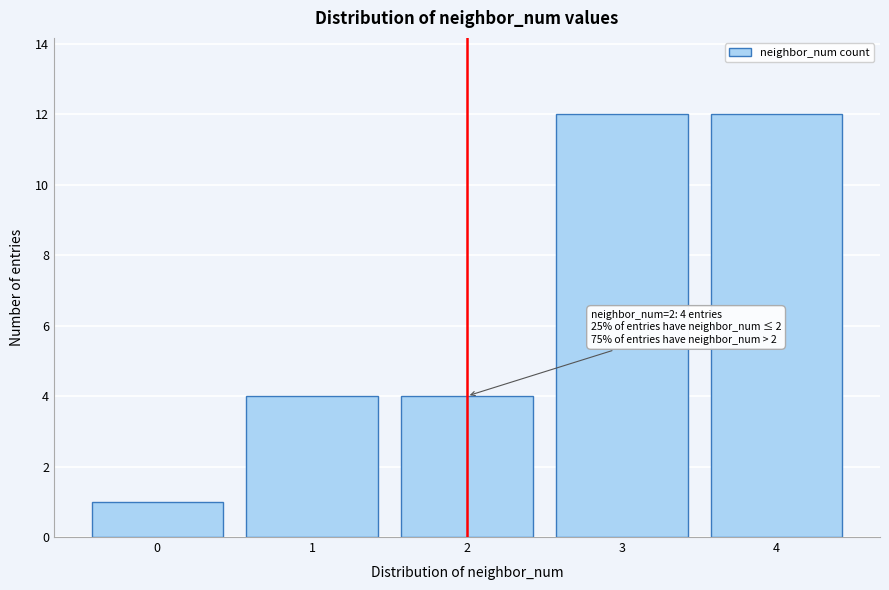

Reading left to right, list all the values displayed in this chart.

0=1	1=4	2=4	3=12	4=12